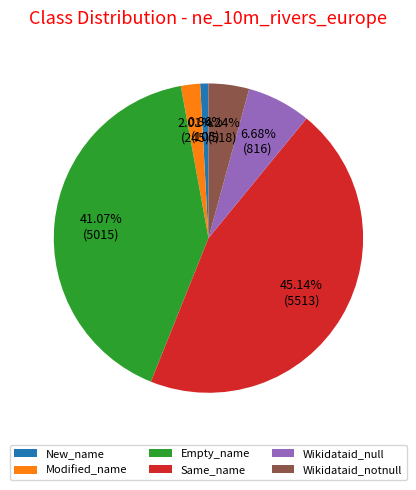

What is the total percentage of Same_name and Wikidataid_notnull?

49.4%